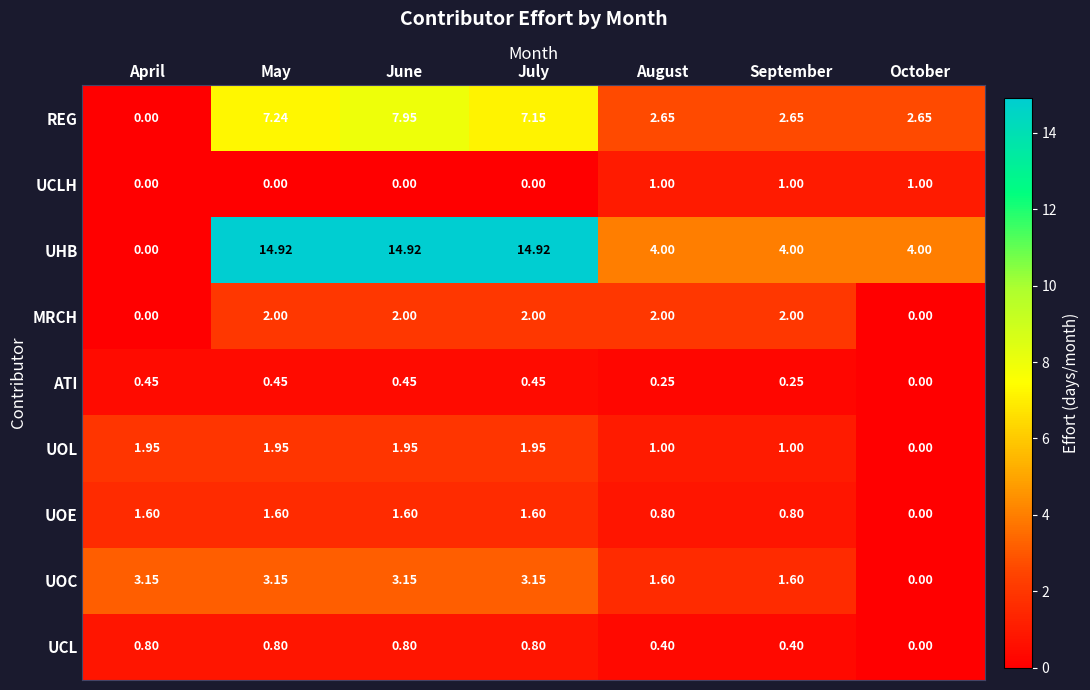

Where is ATI nearest to the value 0?

October